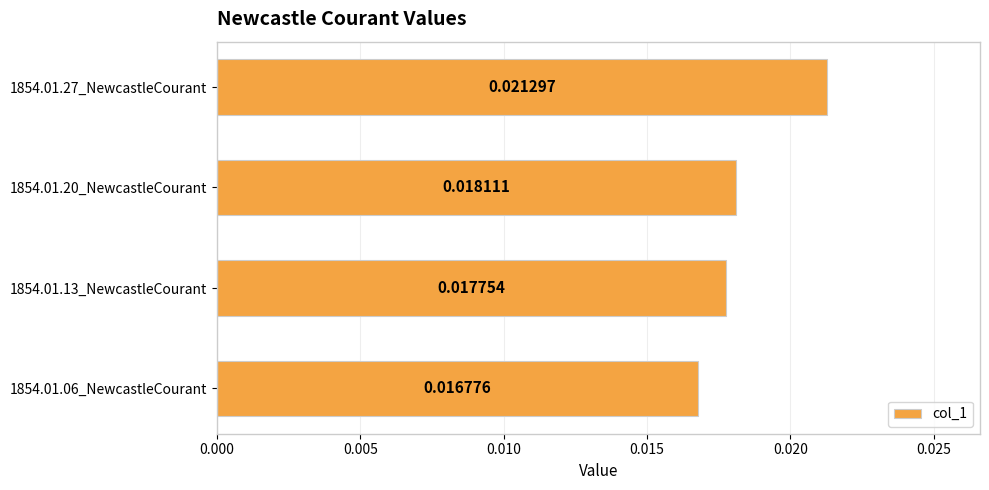

List the labels in order of value, largest first.

1854.01.27_NewcastleCourant, 1854.01.20_NewcastleCourant, 1854.01.13_NewcastleCourant, 1854.01.06_NewcastleCourant